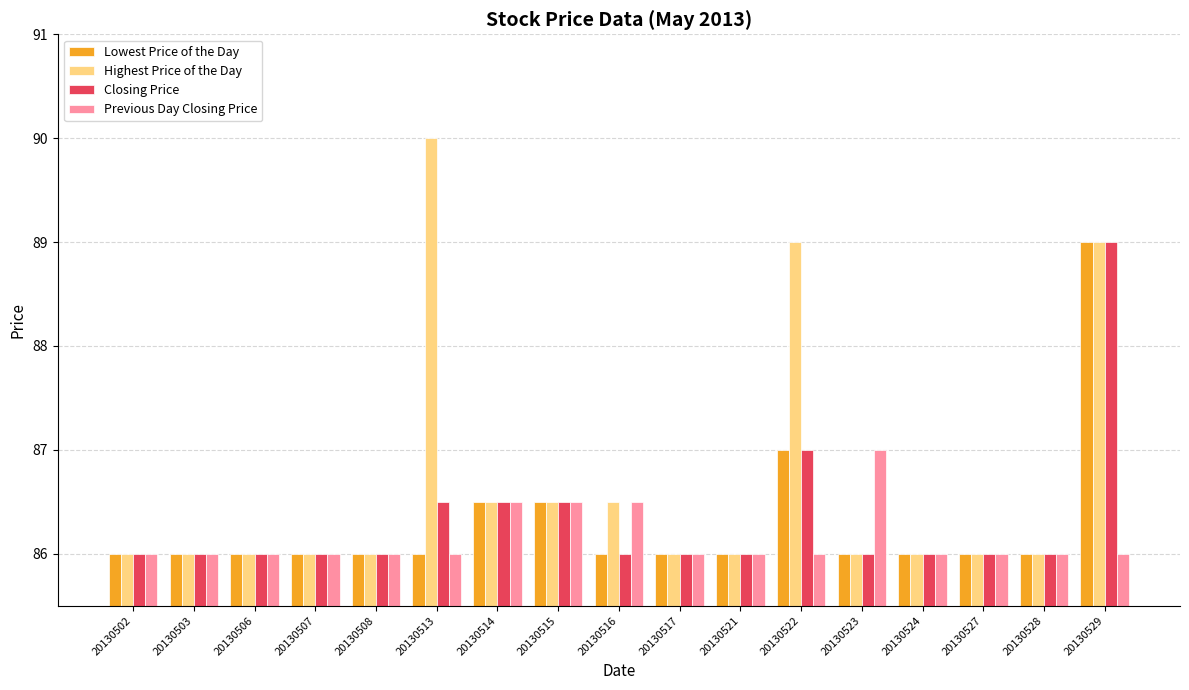

Are the bars grouped side by side (vs. stacked)?

Yes